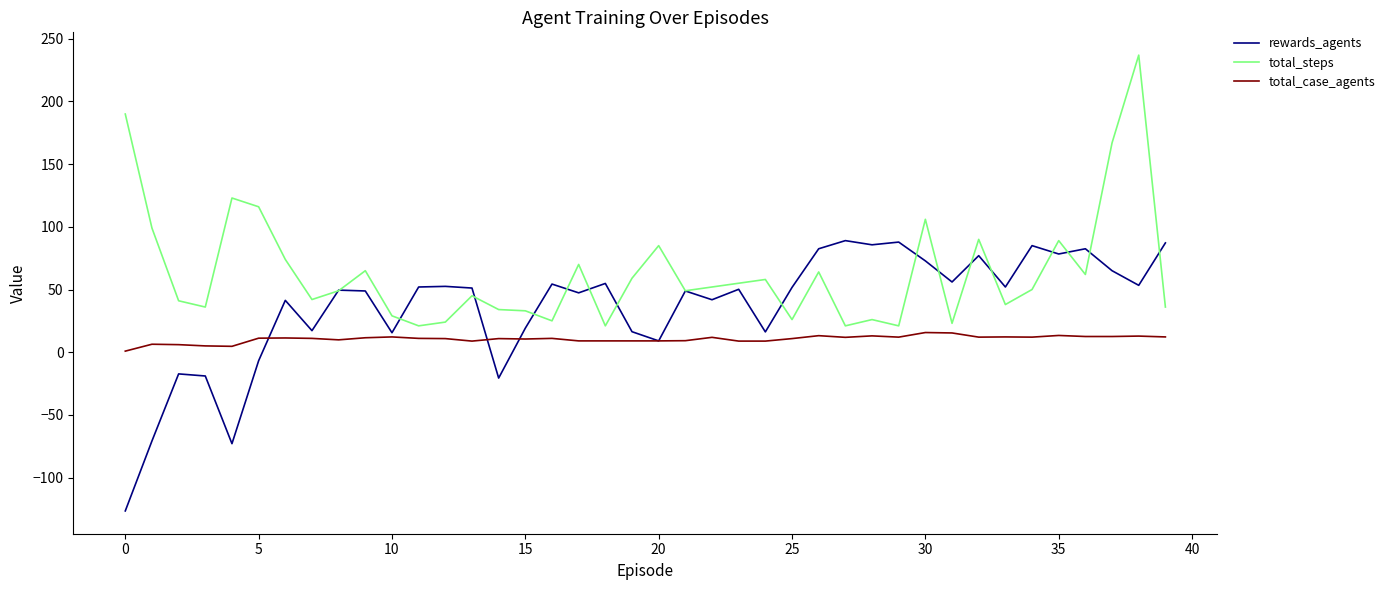

List the series in order of their peak value, lowest first.

total_case_agents, rewards_agents, total_steps